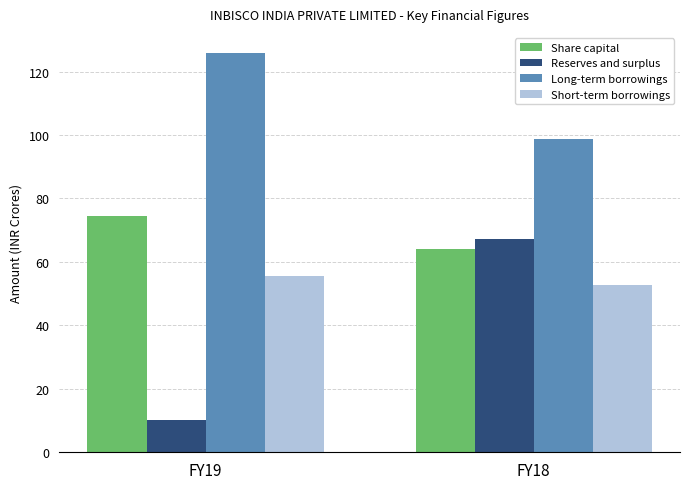

What is the difference between the Short-term borrowings values at FY18 and FY19?

2.8